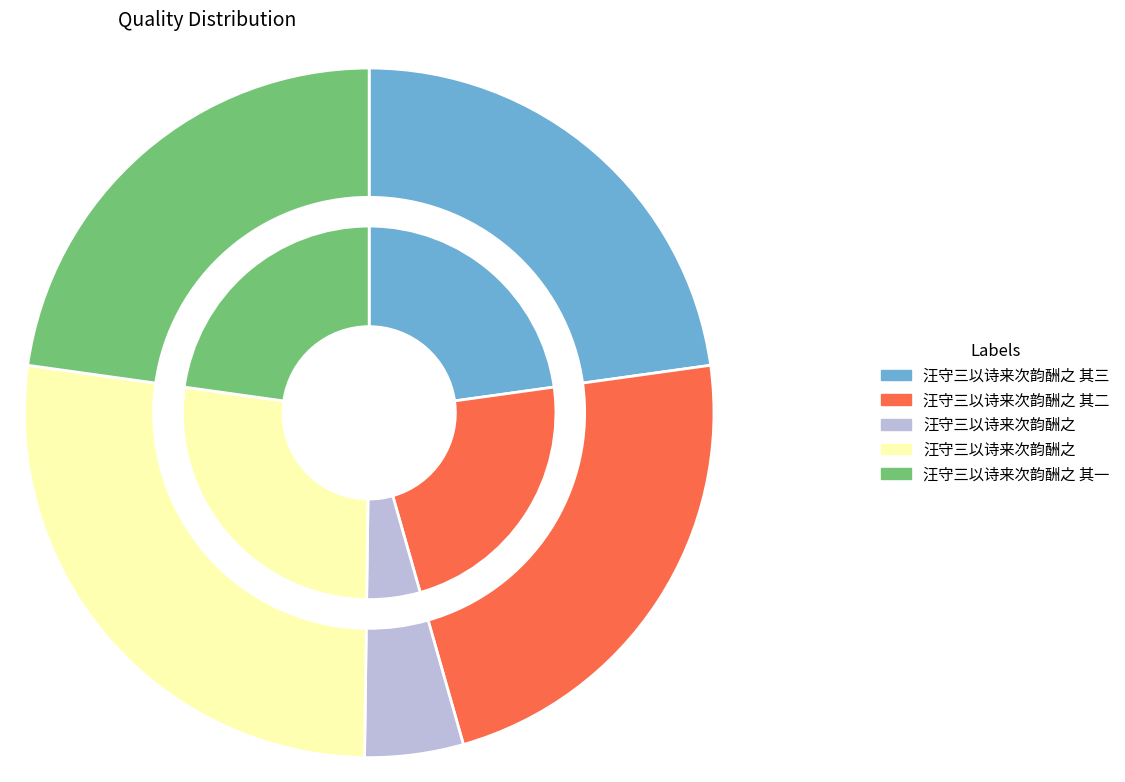

Count the number of slices in the pie.

5